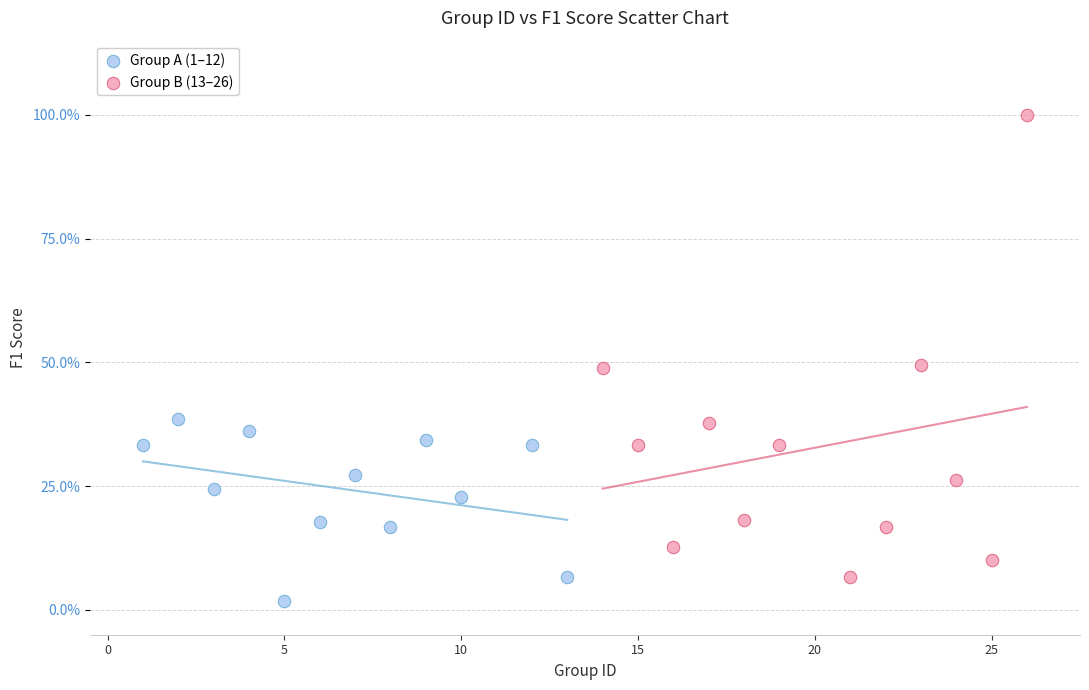

Which series has the largest Y range (max minus min)?

Group B (13–26)